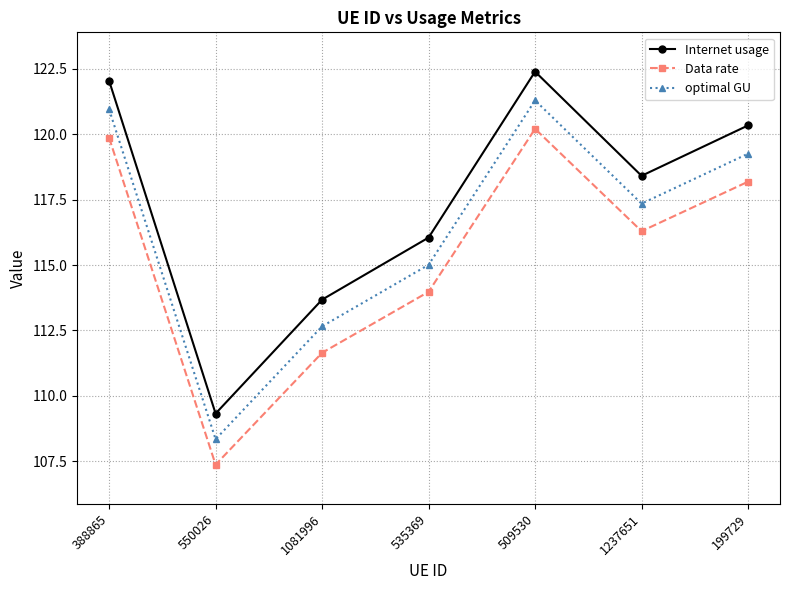

What is the total value across all series at 1237651?

352.0